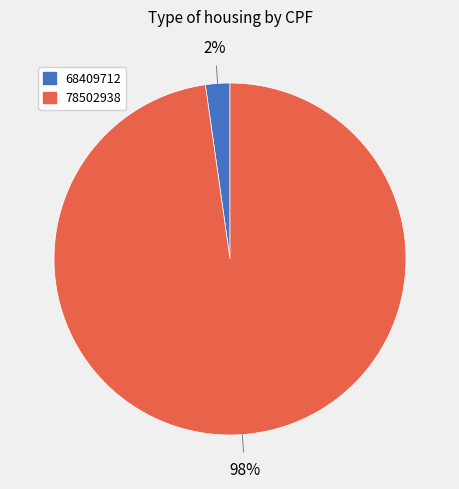

True or false: 78502938 accounts for 98% of the total.

True